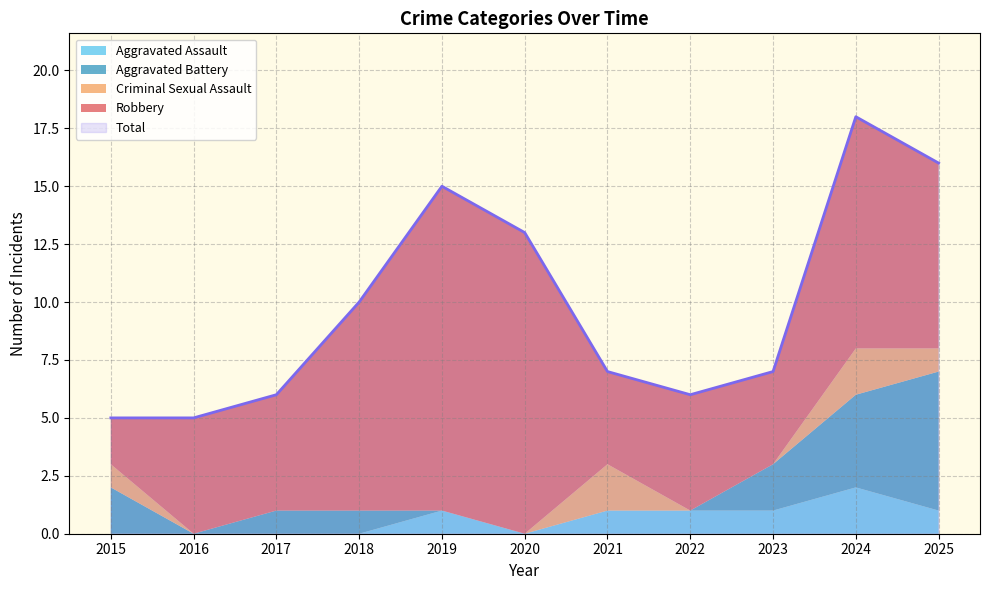

Between which two adjacent categories do Criminal Sexual Assault and Aggravated Assault first intersect?

2021 and 2022